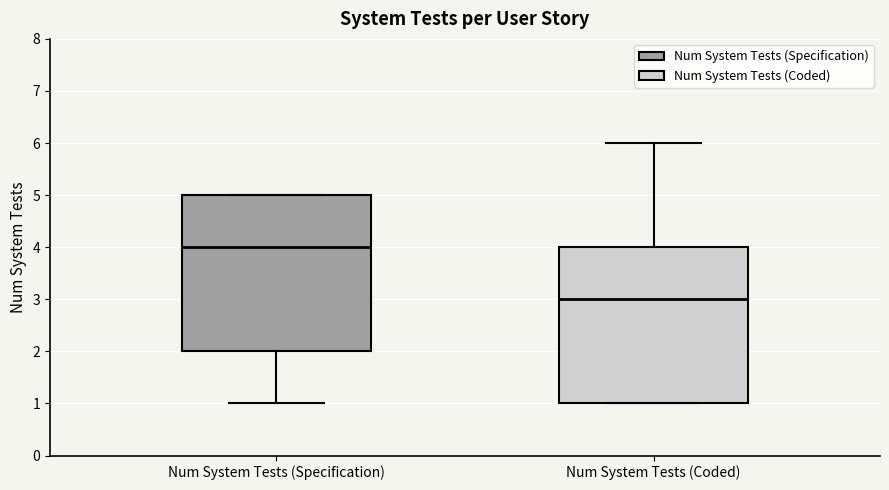

Reading left to right, read every box against the y-axis: the position of its median line, the range the box covers, and the ends of its whiskers. The values are not printed on the chart, so give them approximately, as read against the axis.

Num System Tests (Specification): median 4, box 2 to 5, whiskers 1 to 5
Num System Tests (Coded): median 3, box 1 to 4, whiskers 1 to 6